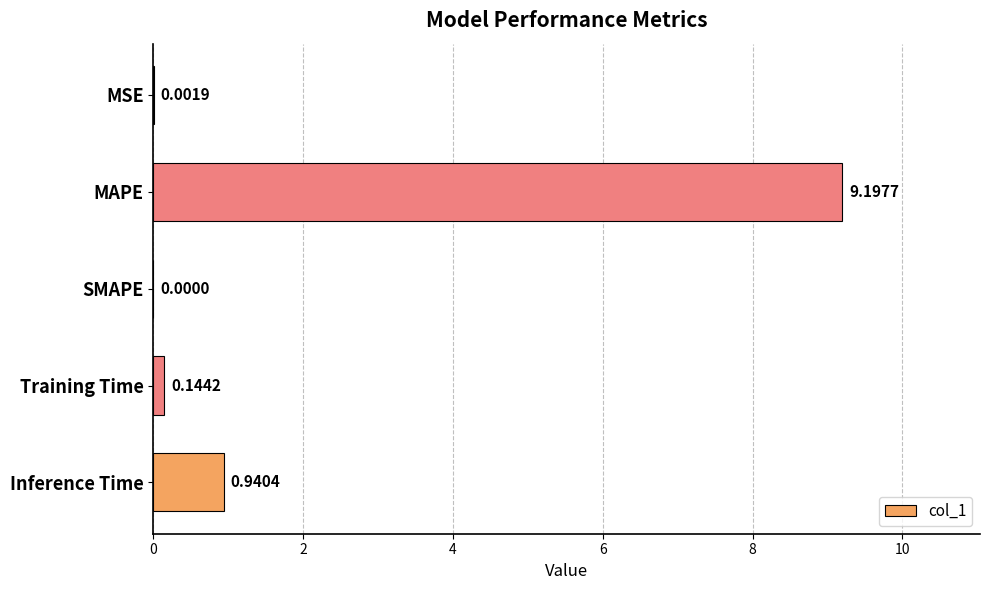

What is the change in value from MAPE to SMAPE?

-9.2